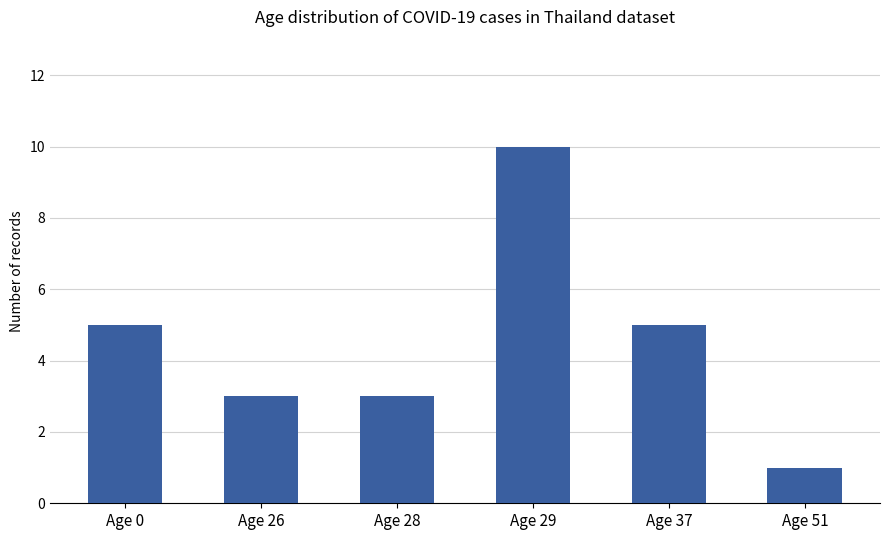

Which label corresponds to the largest value in the chart?

Age 29